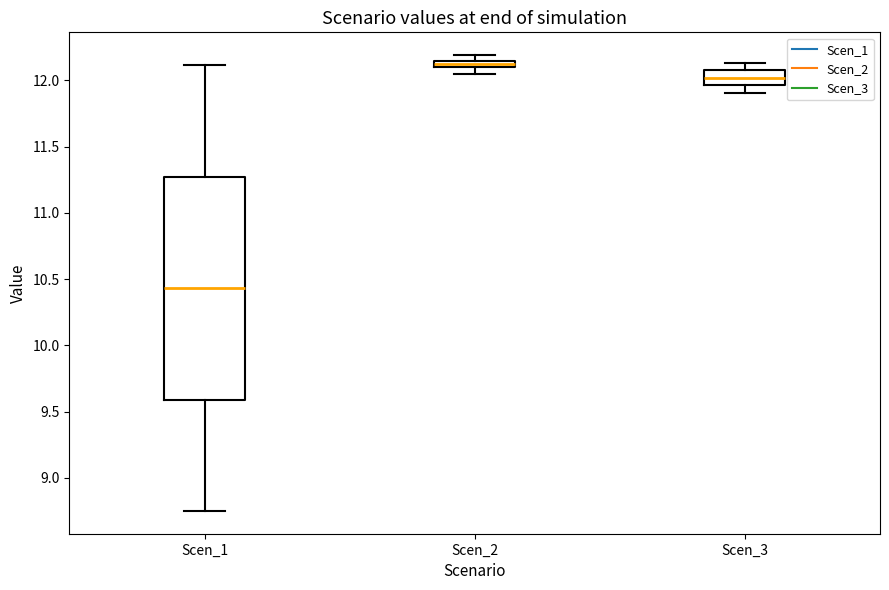

Where is the upper edge of the box for Scen_2 on the y-axis? The values are not printed on the chart, so give them approximately, as read against the axis.

12.15